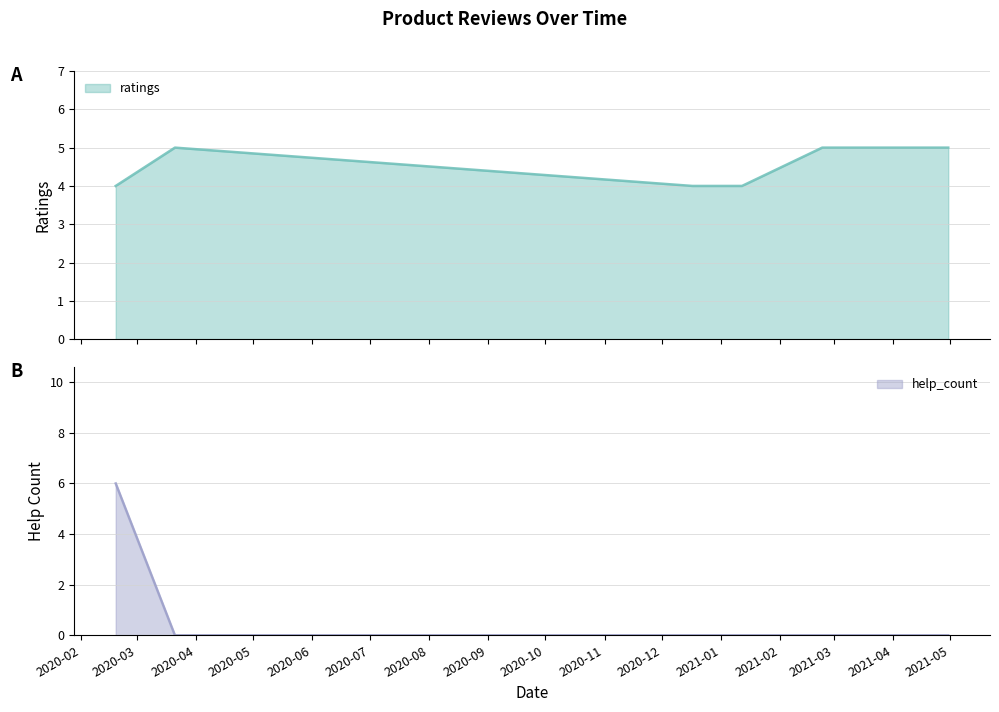

What is the difference between the second highest and minimum values in the ratings series?

1